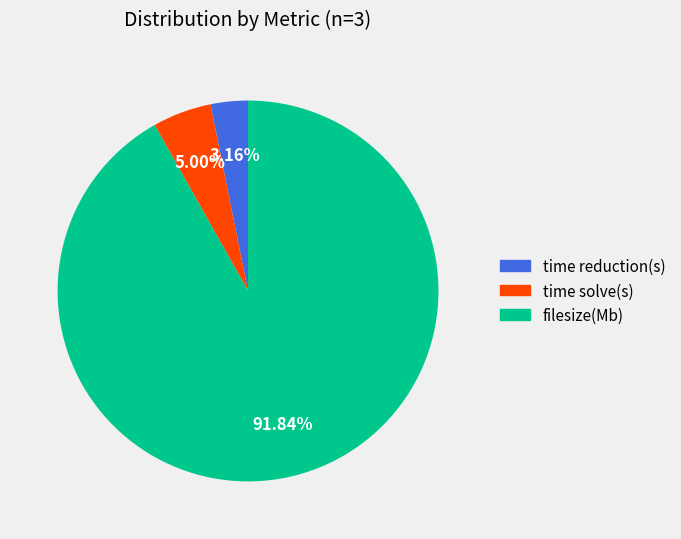

How many slices are in this pie chart?

3